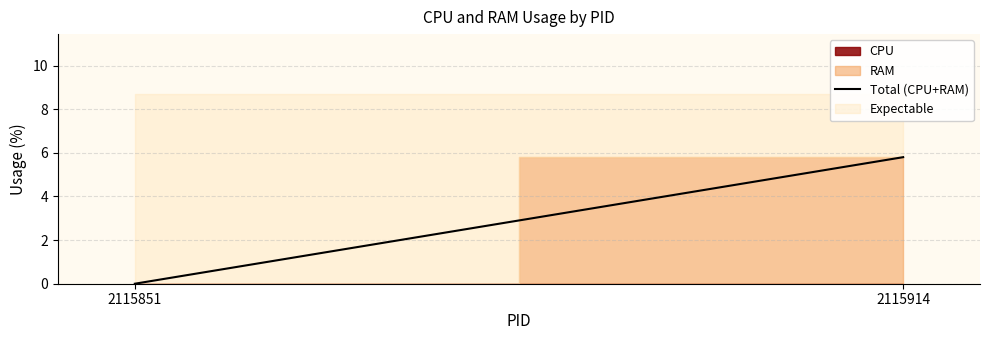

What is the sum of all values?

5.8